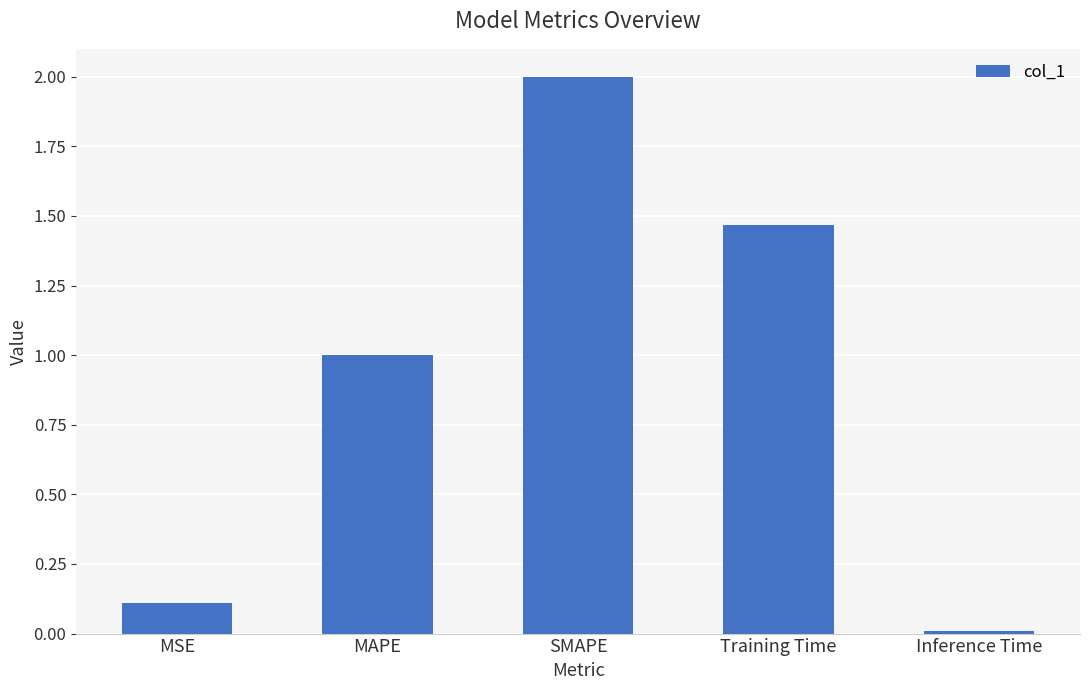

At which category does the chart reach its peak across all series?

SMAPE